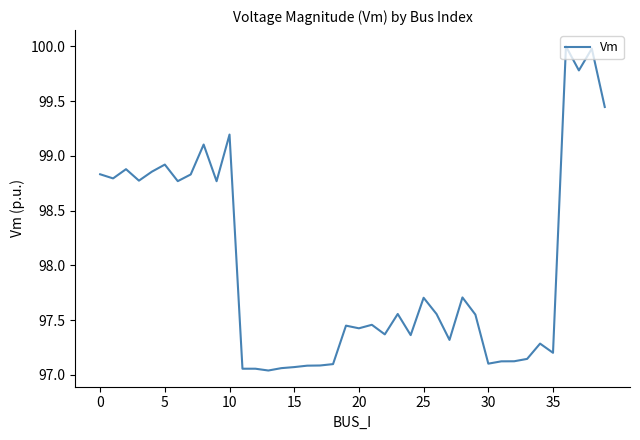

How many lines are shown in the chart?

1